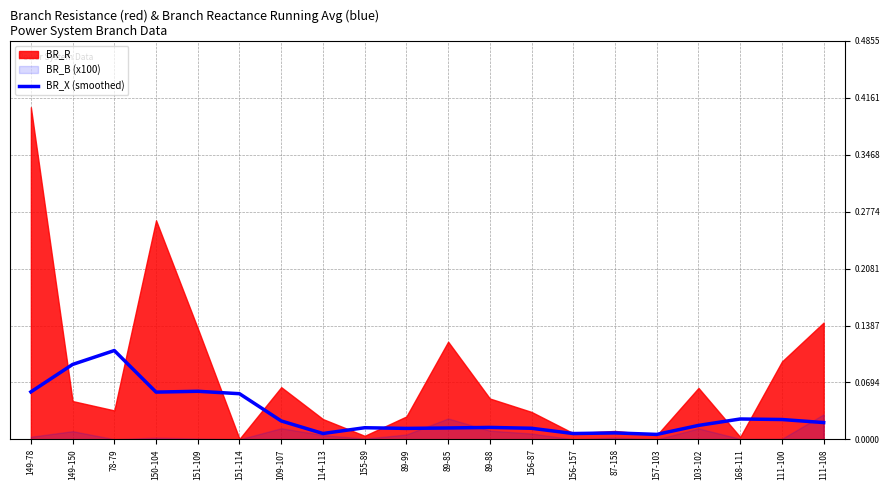

Does the chart have visible grid lines?

Yes